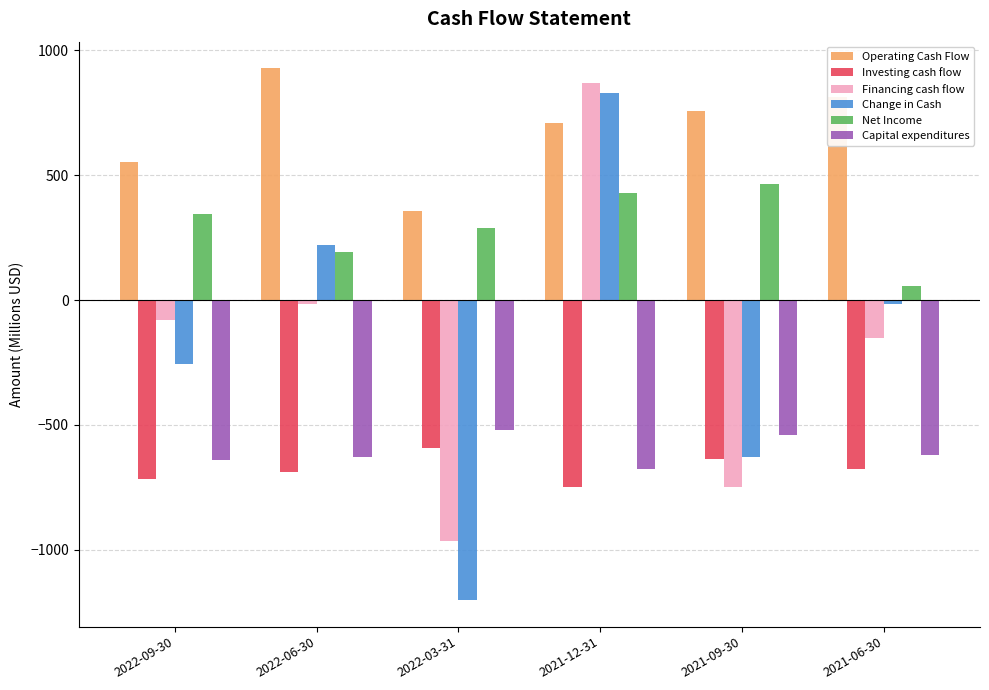

What is the sum of the Operating Cash Flow values at 2022-03-31 and 2022-06-30?

1283